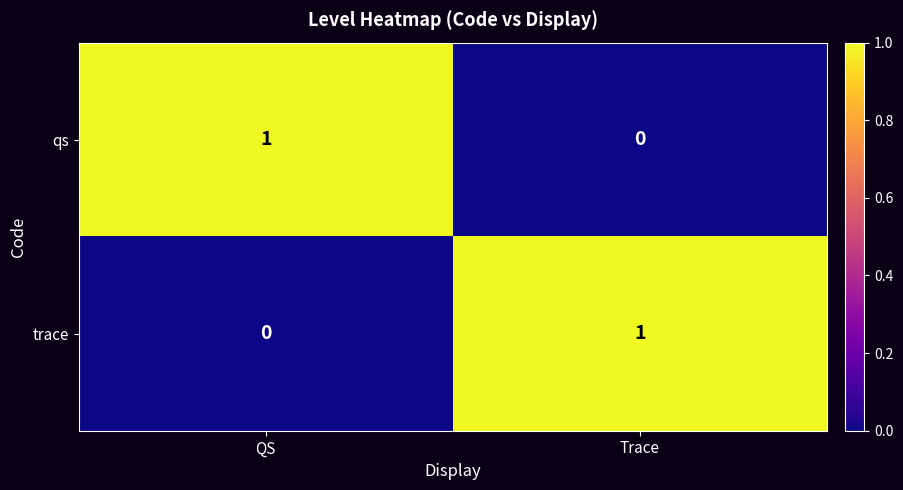

The trace series shows 0 at QS. True or false?

True